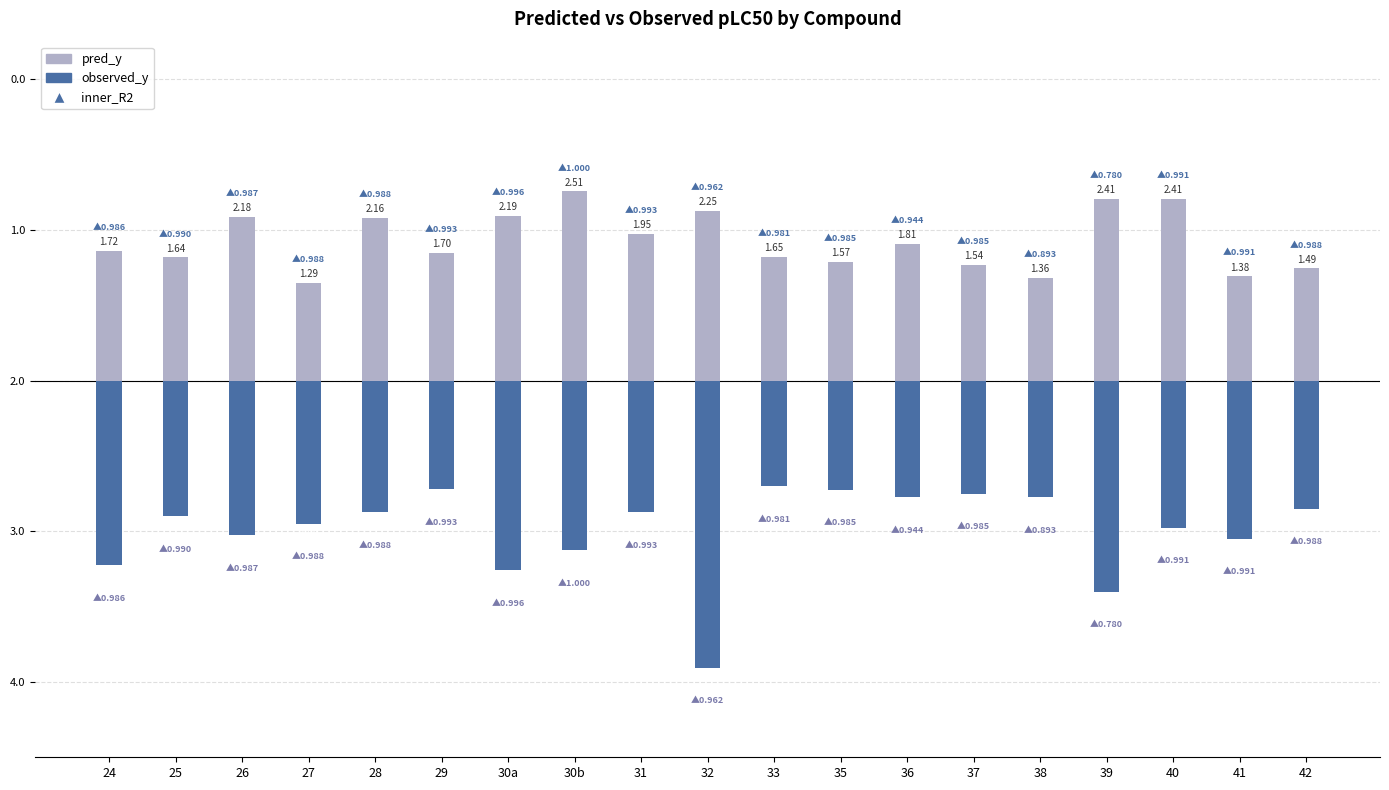

What is the label of the 17th bar from the left?

40